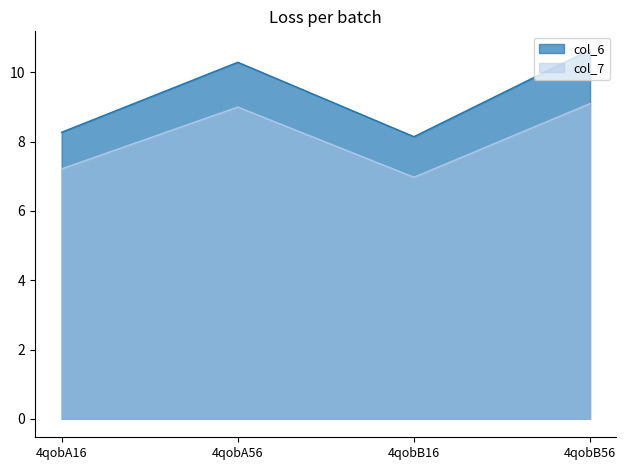

What is the label of the 3rd point from the left?

4qobB16